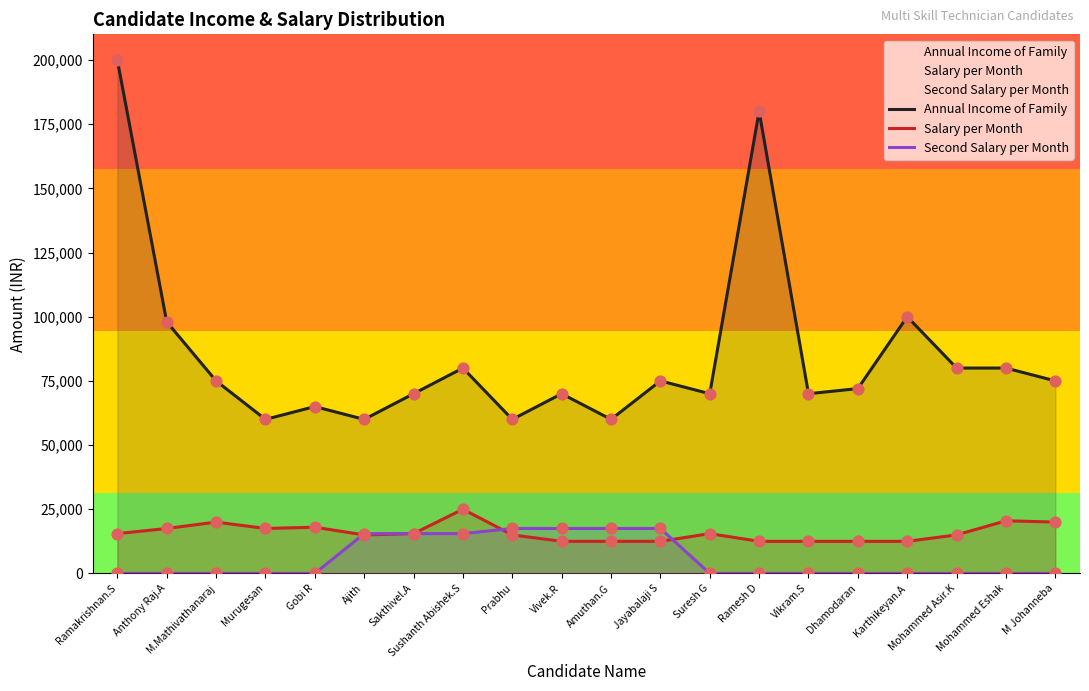

At how many categories does at least one series exceed 134801?

2